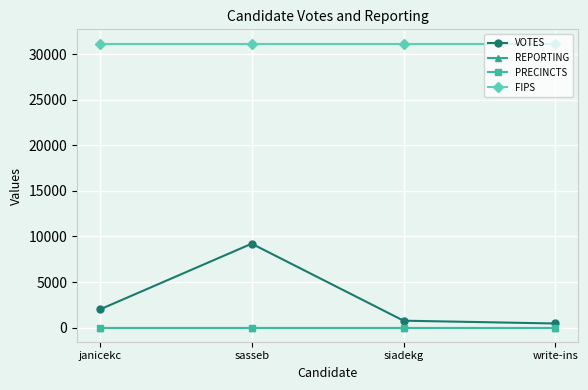

Which series changed the most between janicekc and siadekg?

VOTES